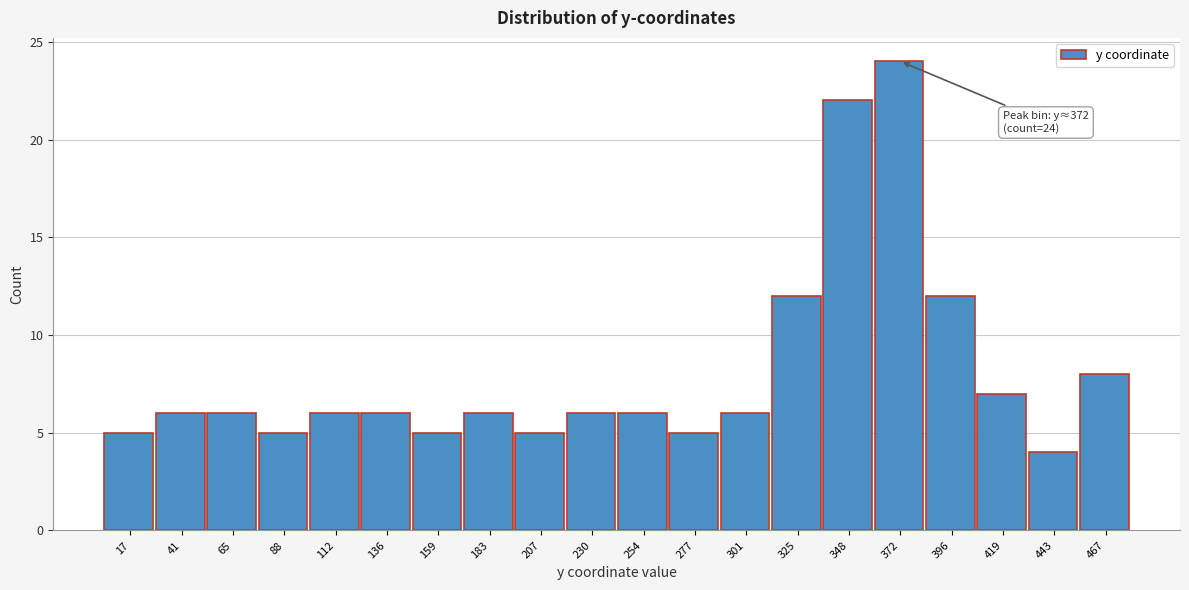

Over which range of the x-axis is the bar tallest?

360 to 385